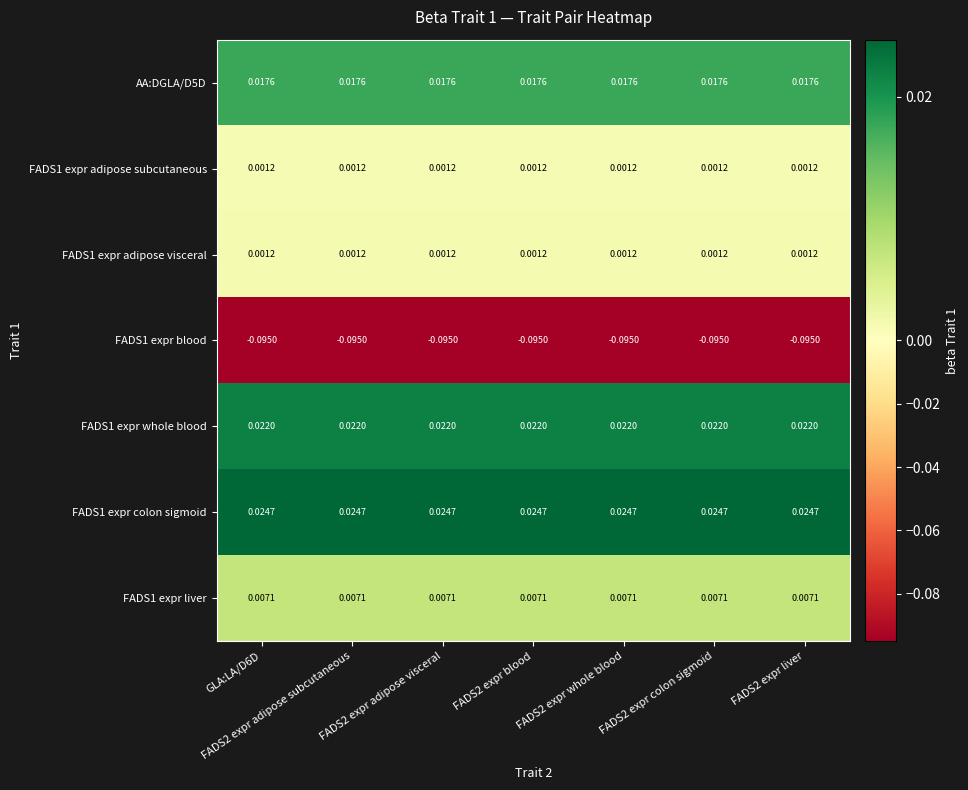

Is the value of FADS1 expr whole blood at FADS2 expr adipose visceral greater than the value of FADS1 expr adipose subcutaneous at FADS2 expr adipose visceral?

Yes